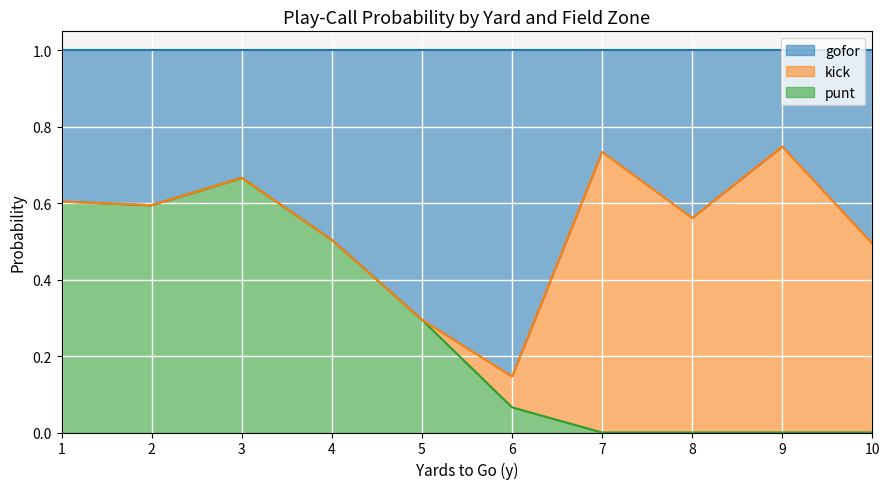

What is the difference between the second highest and minimum values in the punt series?

1.0